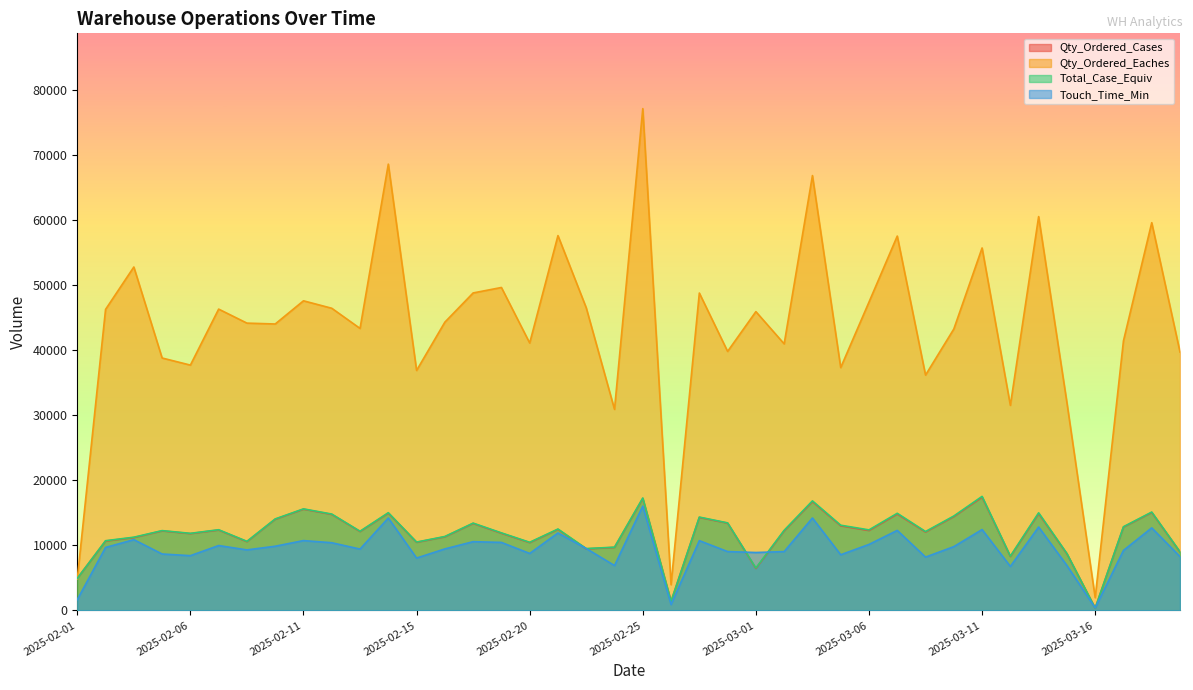

What is the highest value of the Qty_Ordered_Cases series?

17399